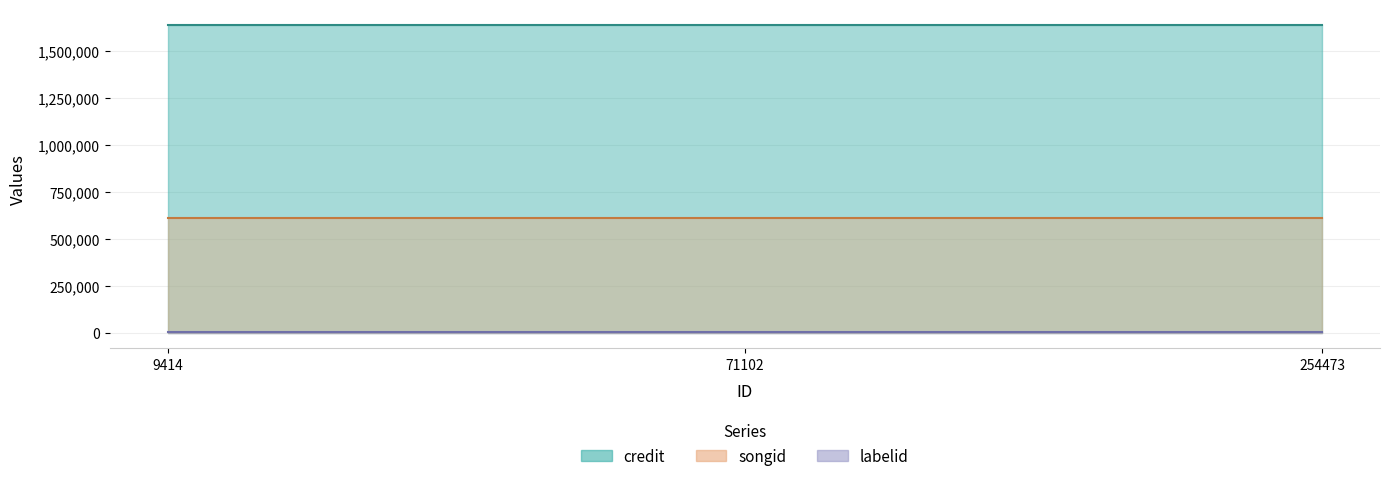

Between 71102 and 254473, which series saw the biggest shift?

credit